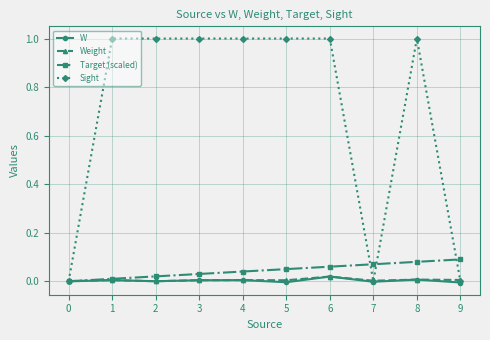

What is the total value across all series at 2?

1.0